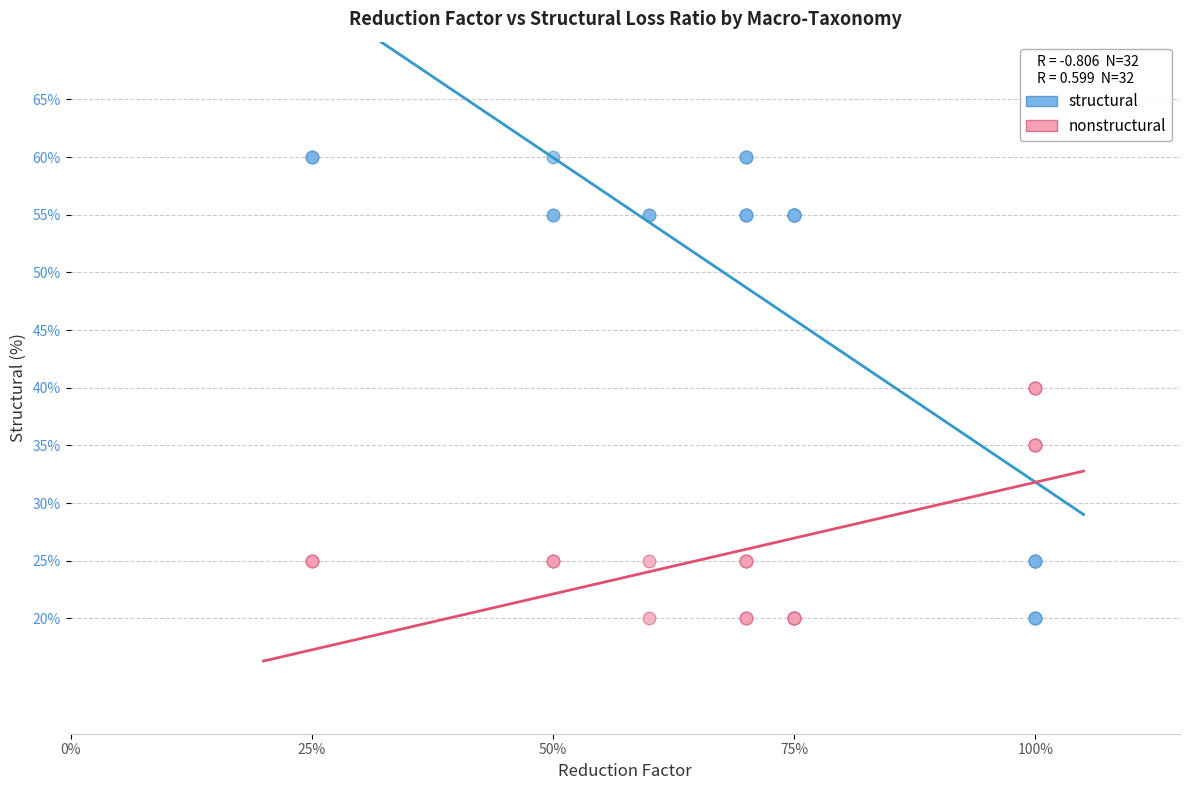

Which series has the widest spread of Y values?

structural